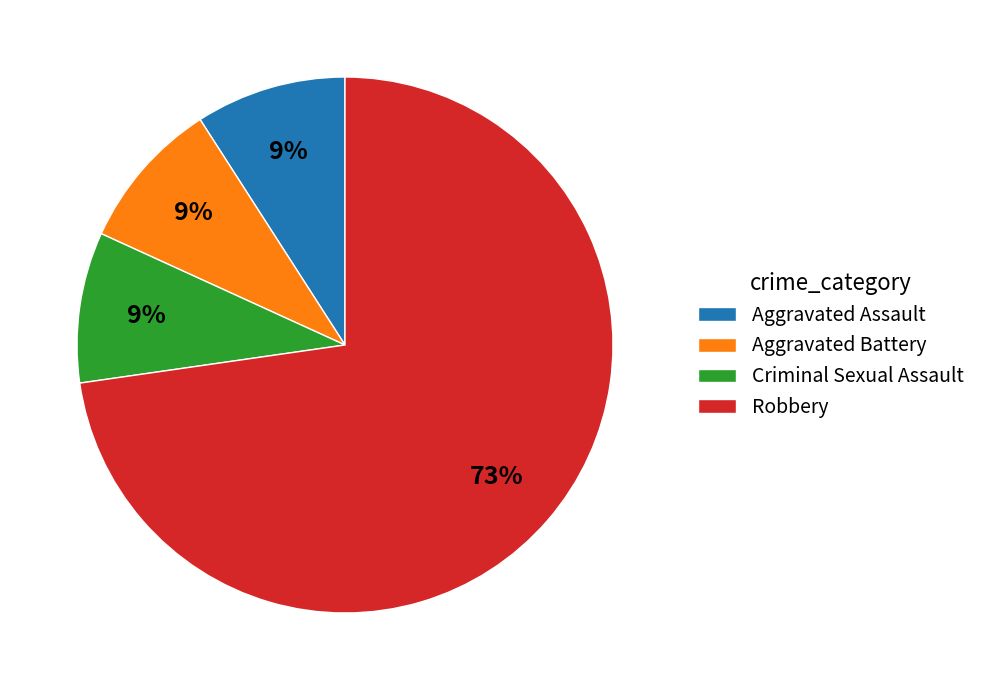

Do Aggravated Battery and Robbery together represent more than half of the pie?

Yes